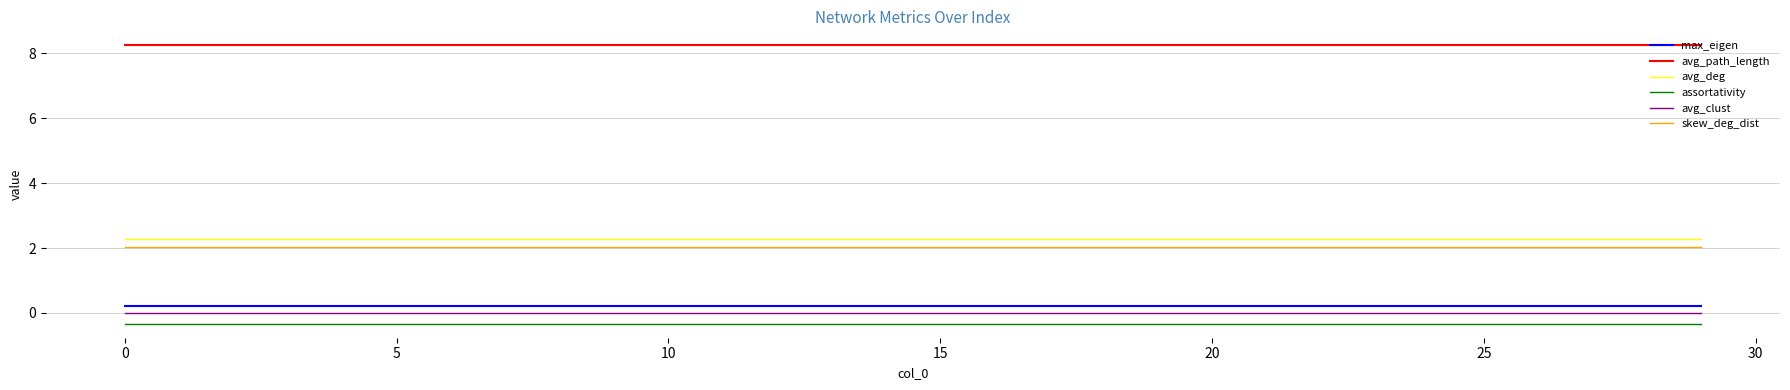

What are all the series names shown in the legend?

max_eigen, avg_path_length, avg_deg, assortativity, avg_clust, skew_deg_dist